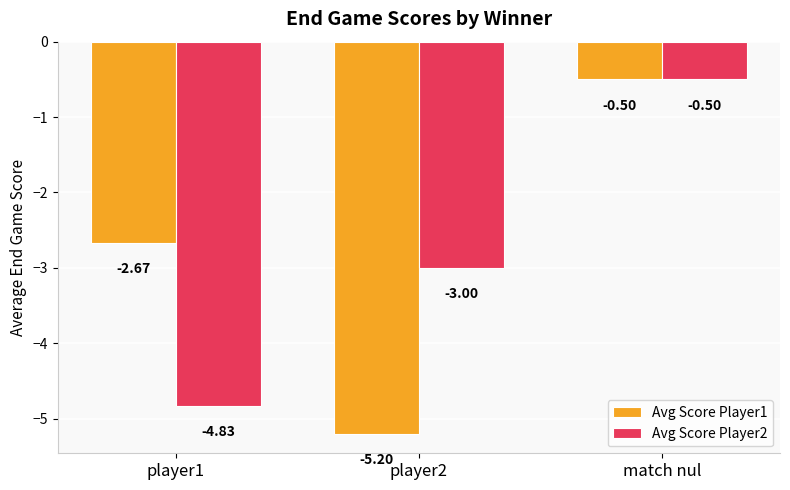

What is the label of the 2nd bar from the right?

player2